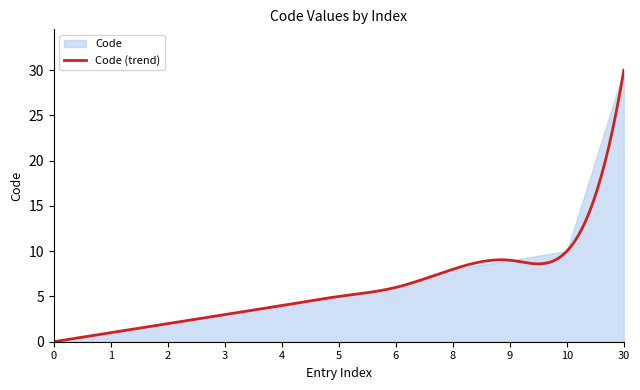

Reading right to left, list all the values displayed in this chart.

30	10	9	8	6	5	4	3	2	1	0